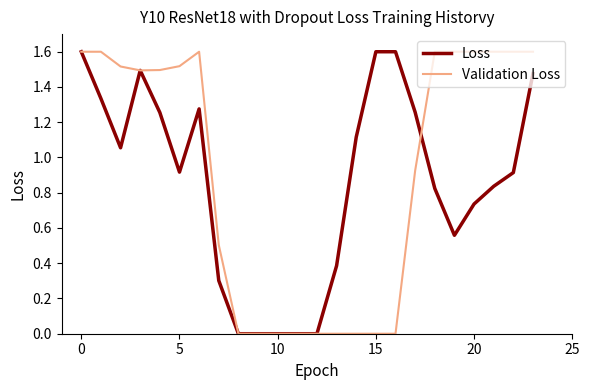

What is the highest value of the Validation Loss series?

1.6